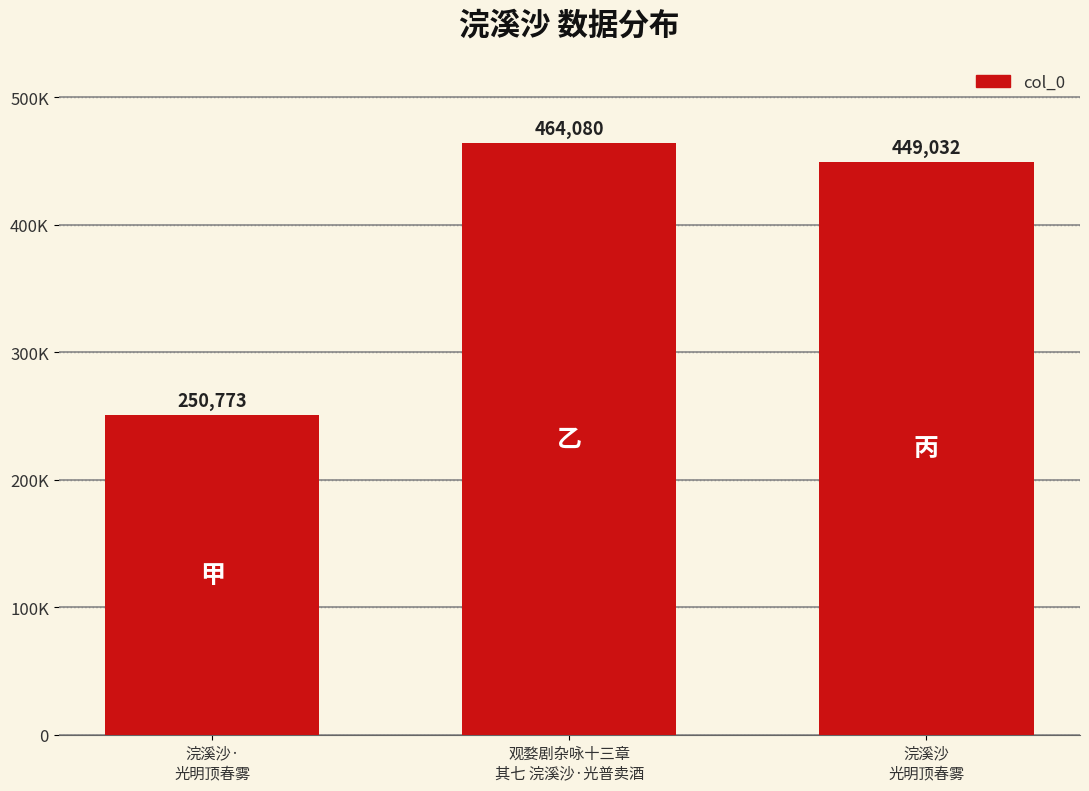

What position from the left is 浣溪沙·
光明顶春雾?

1